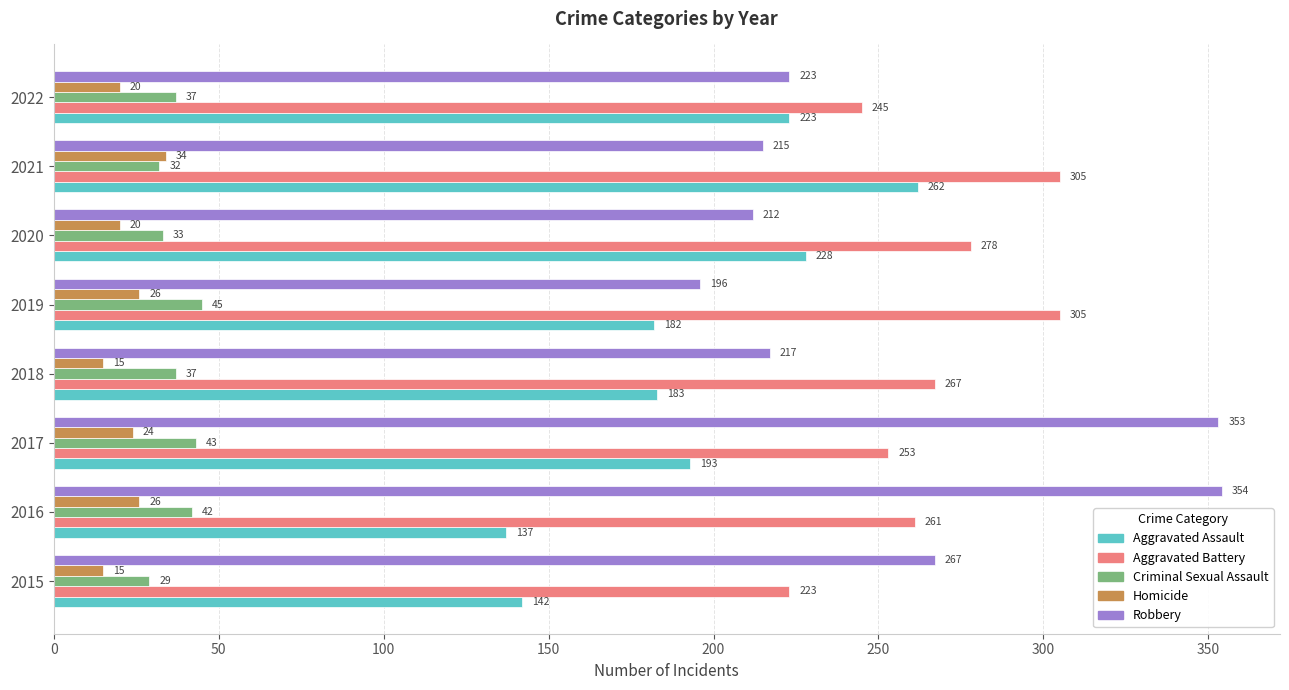

Rank the series at 2020 from lowest to highest value.

Homicide, Criminal Sexual Assault, Robbery, Aggravated Assault, Aggravated Battery